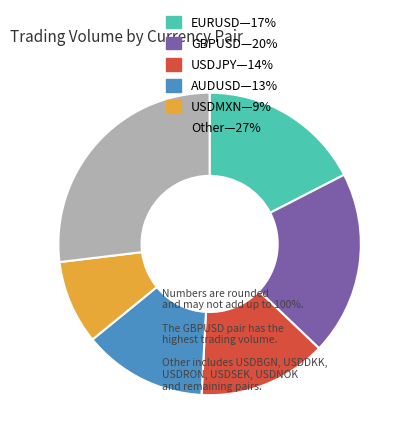

Is it true that Other—27% is 27% of the pie?

True